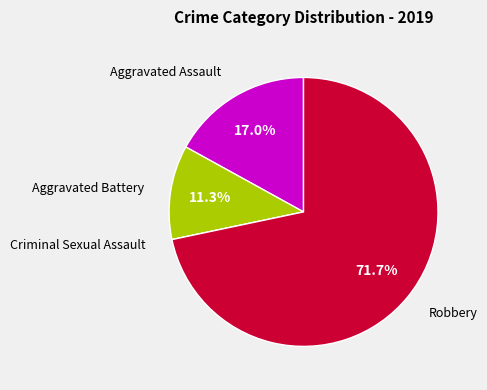

What percentage is the Aggravated Assault slice, to the nearest percent?

17%